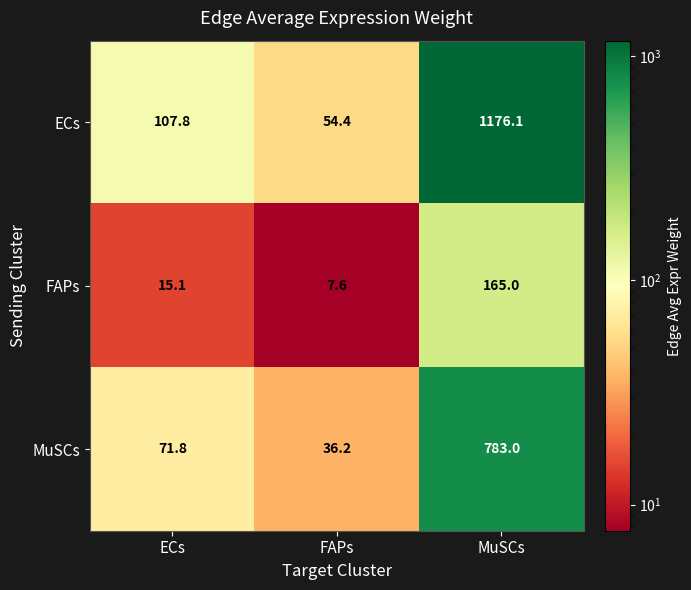

Rank the series by their maximum value, from lowest to highest.

FAPs, MuSCs, ECs